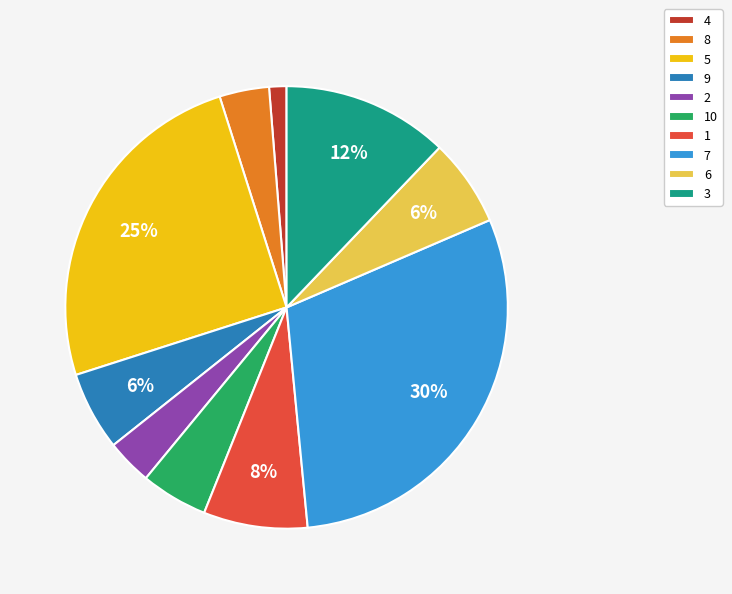

The 1 slice represents 18% of the pie. True or false?

False